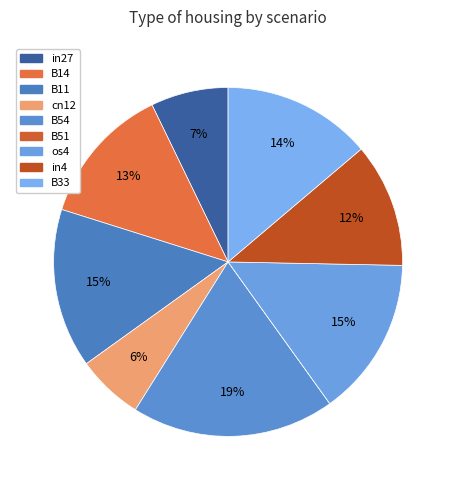

The in27 slice represents 7% of the pie. True or false?

True